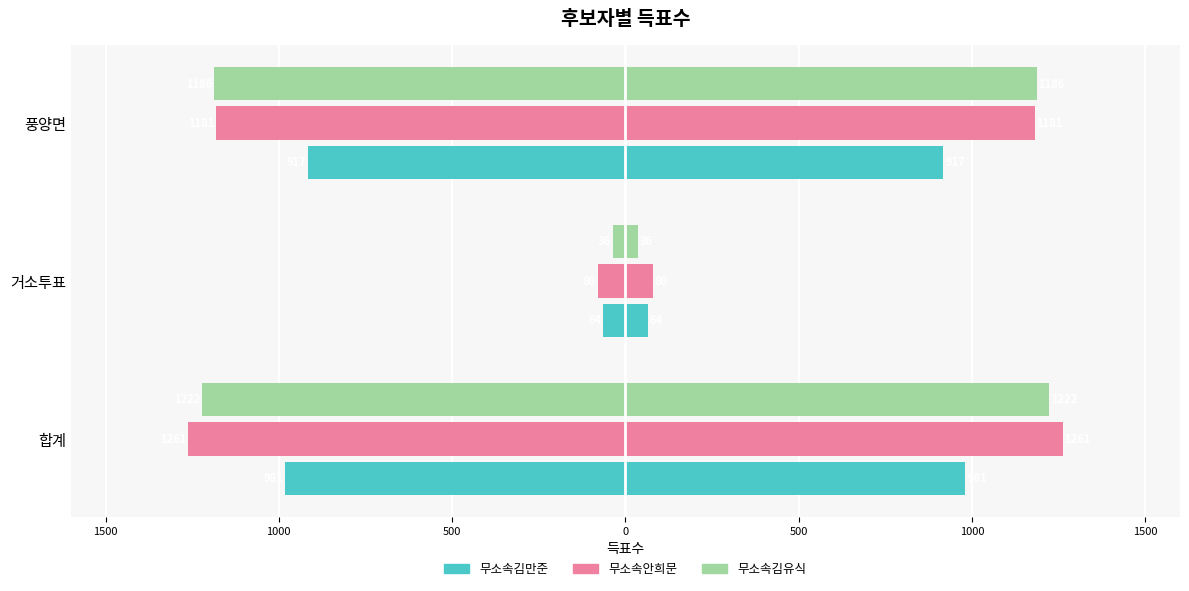

What is the difference between the 무소속안희문 values at 풍양면 and 거소투표?

1101